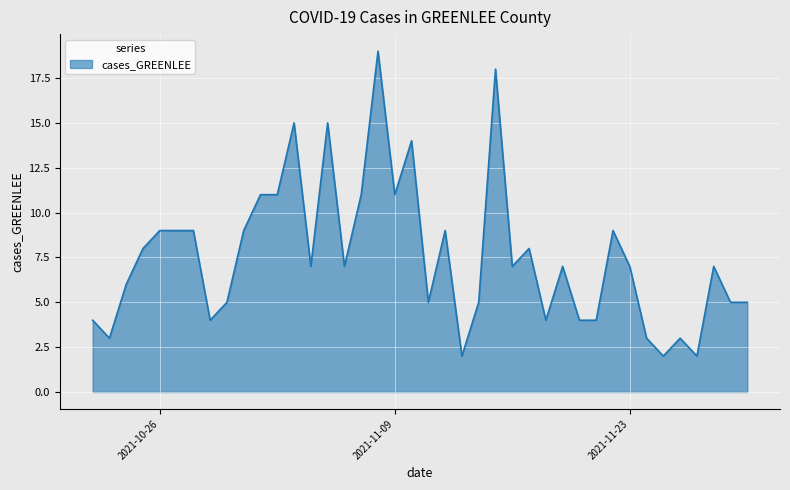

What is the maximum value shown in the chart?

19